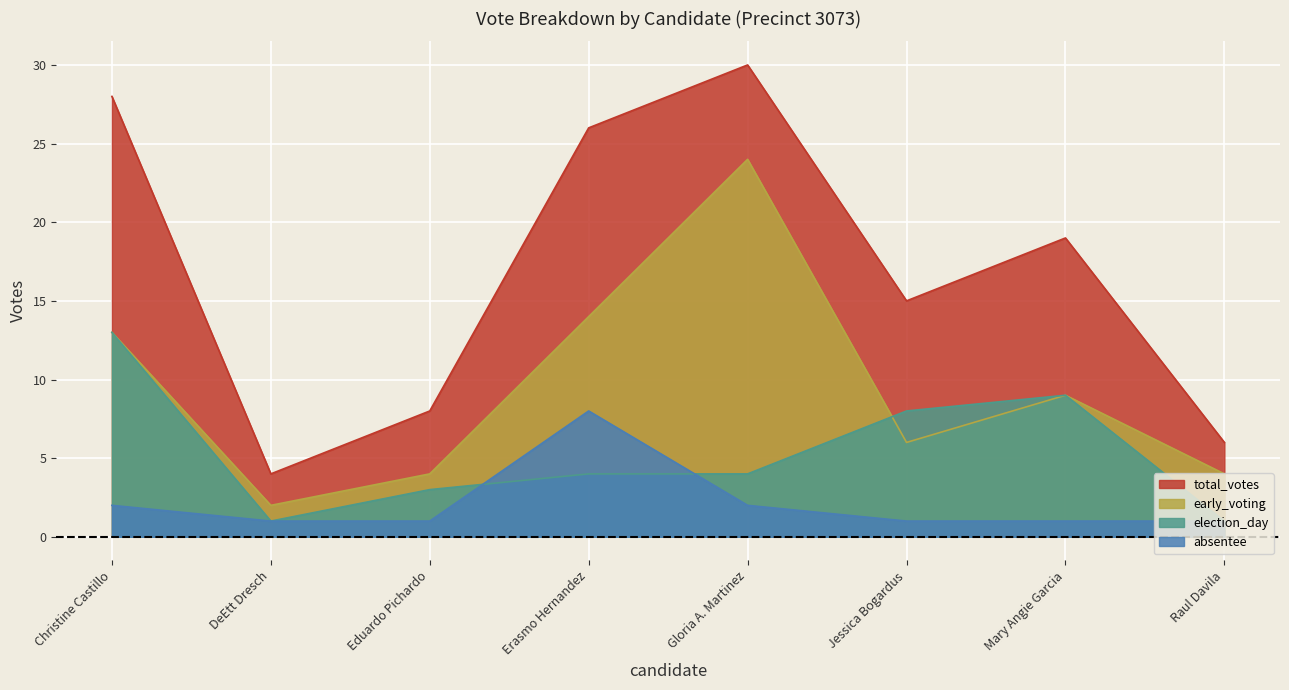

The early_voting series shows 4 at Eduardo Pichardo. True or false?

True